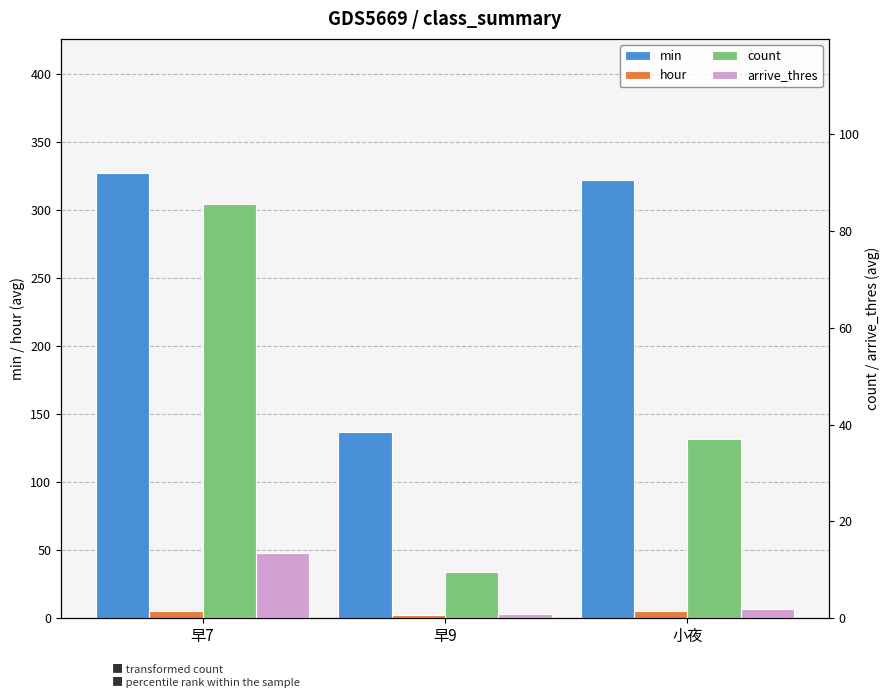

What is the sum of all arrive_thres values?

16.4